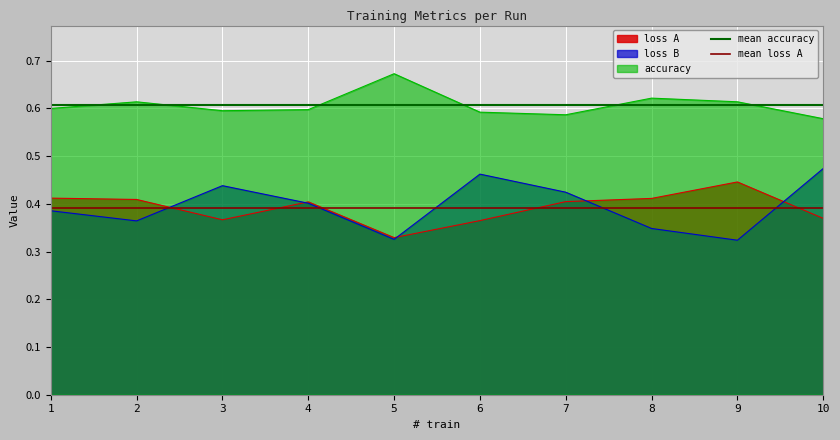

At which label does mean accuracy reach its minimum?

1